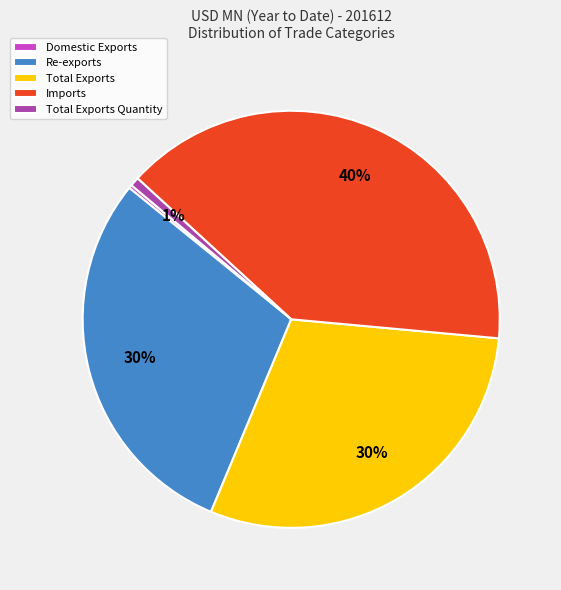

To the nearest percent, what is the combined percentage of Imports and Total Exports?

69%